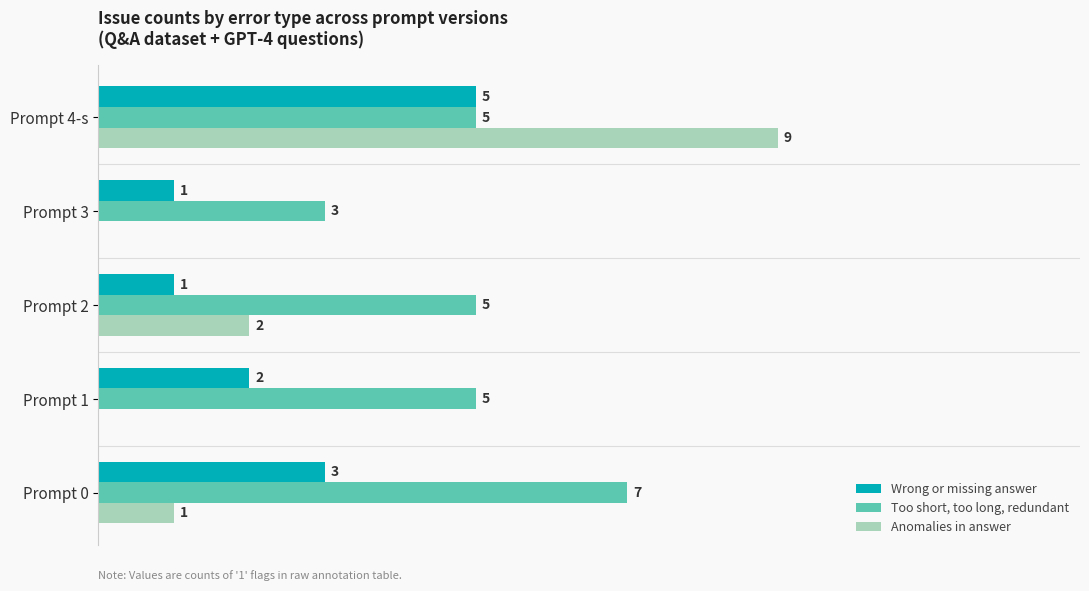

Which label corresponds to the largest value in the chart?

Prompt 4-s